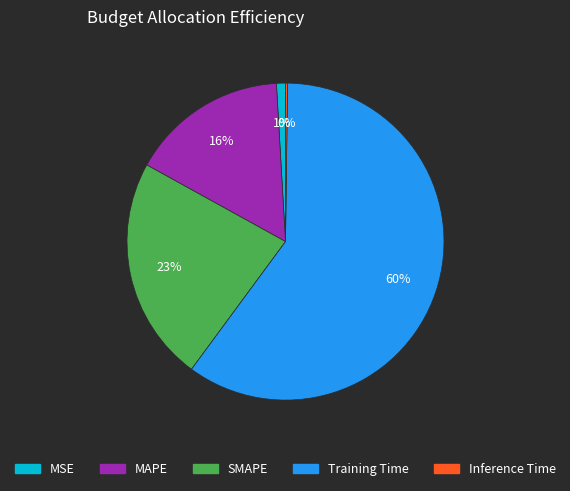

Which category has the biggest portion of the pie?

Training Time